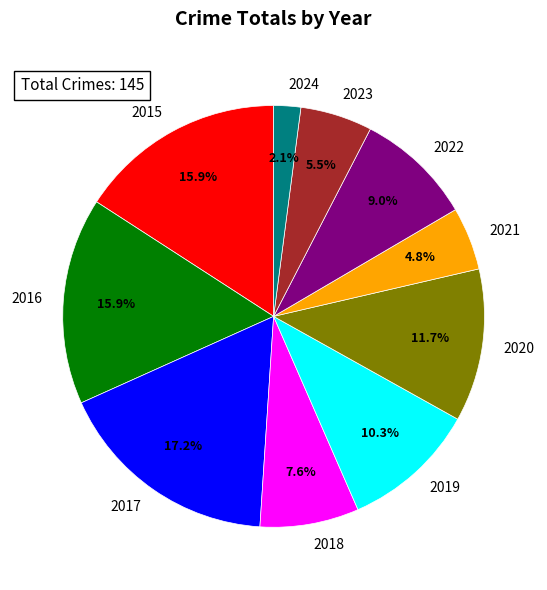

Approximately how many times larger is the value at 2022 compared to 2016?

0.6